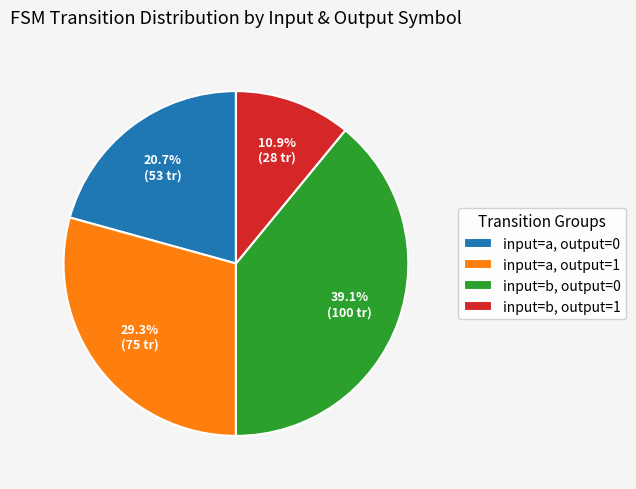

How many slices are in this pie chart?

4